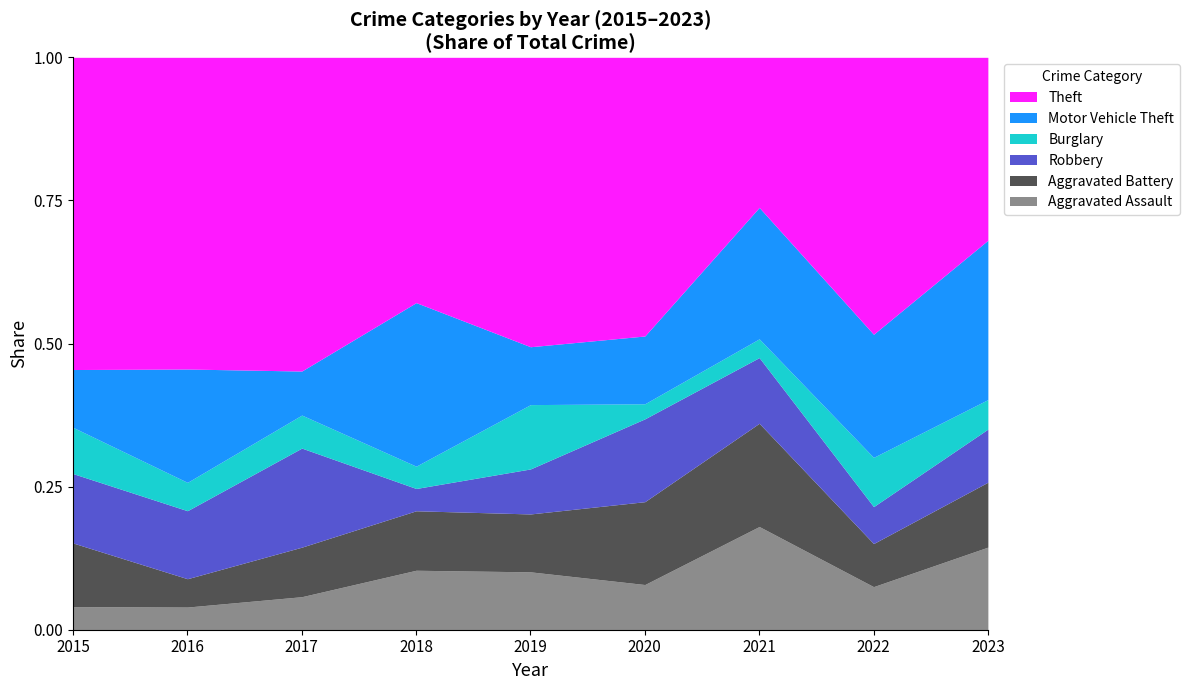

True or false: Aggravated Assault and Burglary intersect in this chart.

True